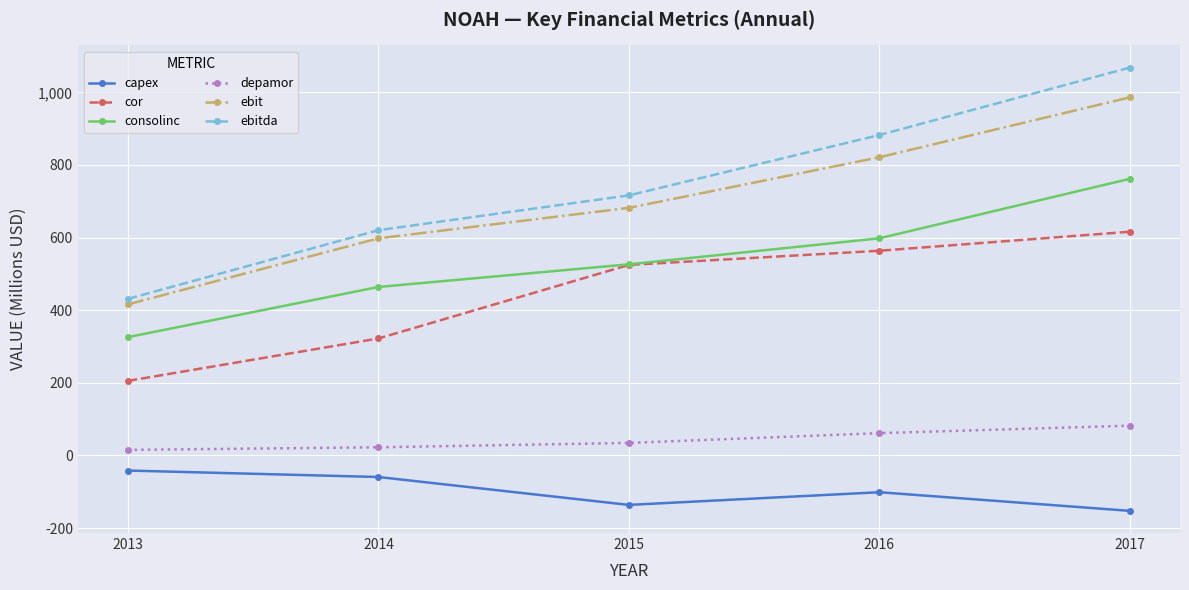

What is the lowest value of the consolinc series?

325.7